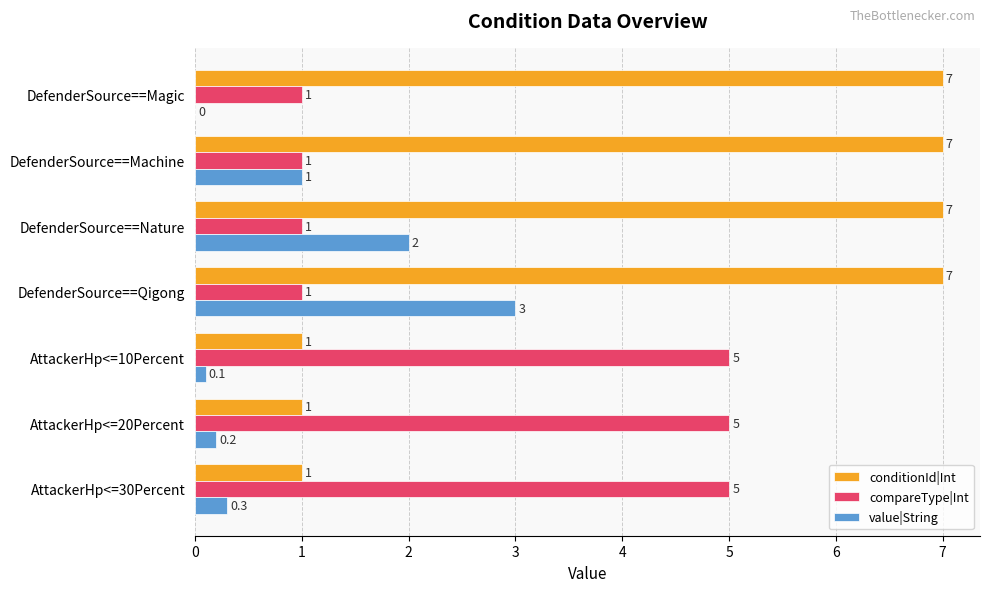

At which category is the sum across all series the highest?

DefenderSource==Qigong